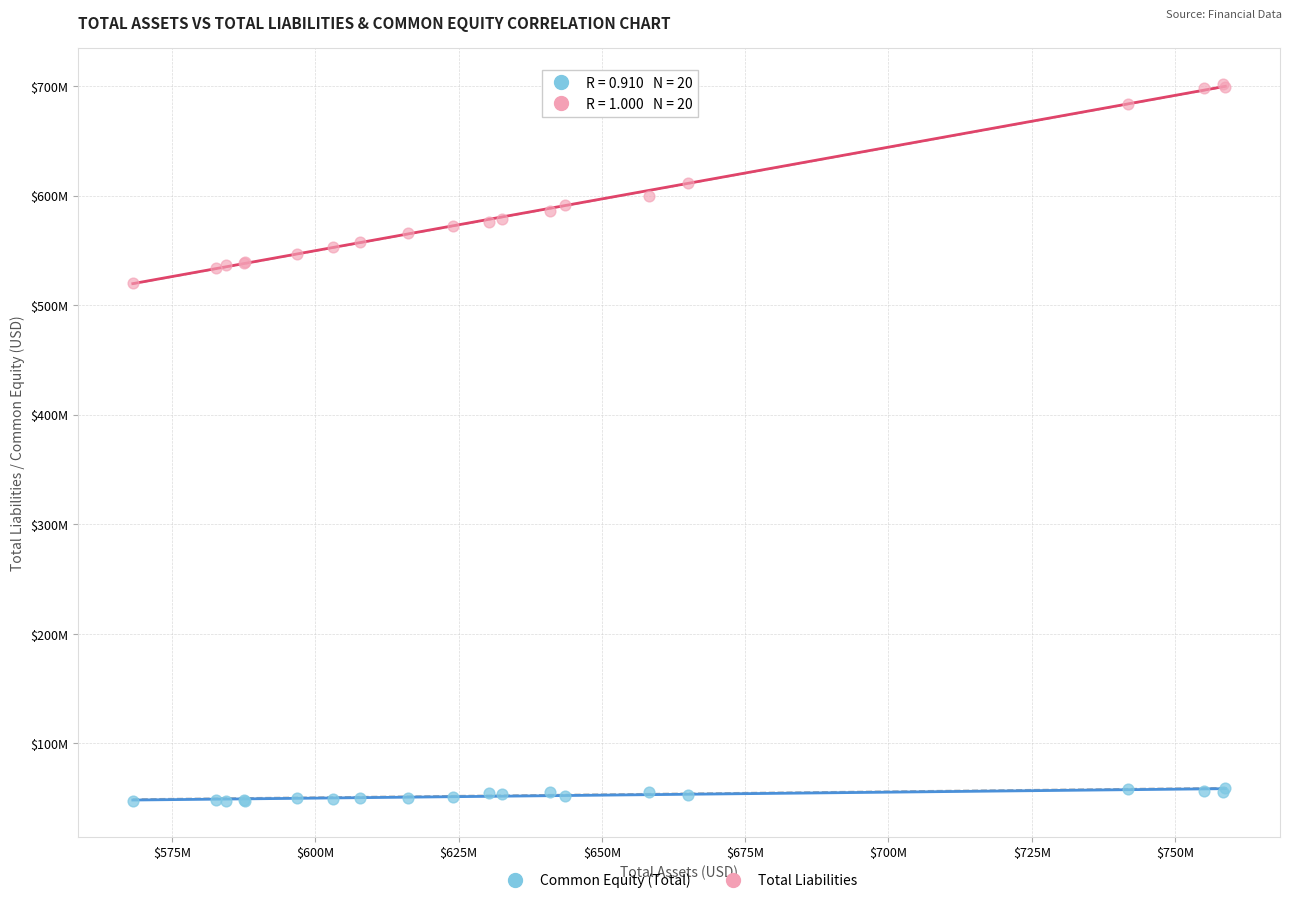

What are all the series names shown in the legend?

Common Equity (Total), Total Liabilities